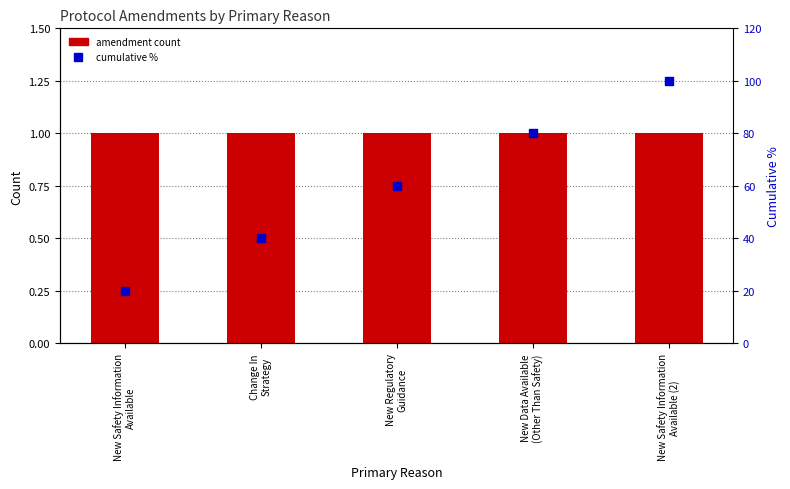

What are all the series names shown in the legend?

amendment count, cumulative %